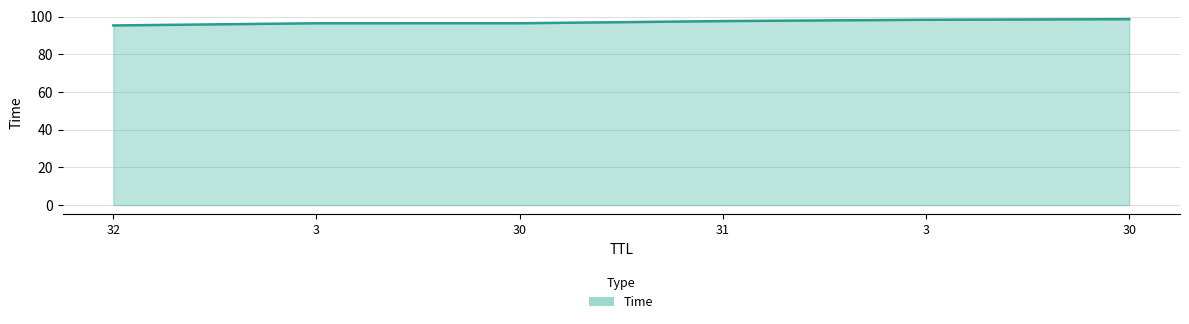

How many lines are shown in the chart?

1